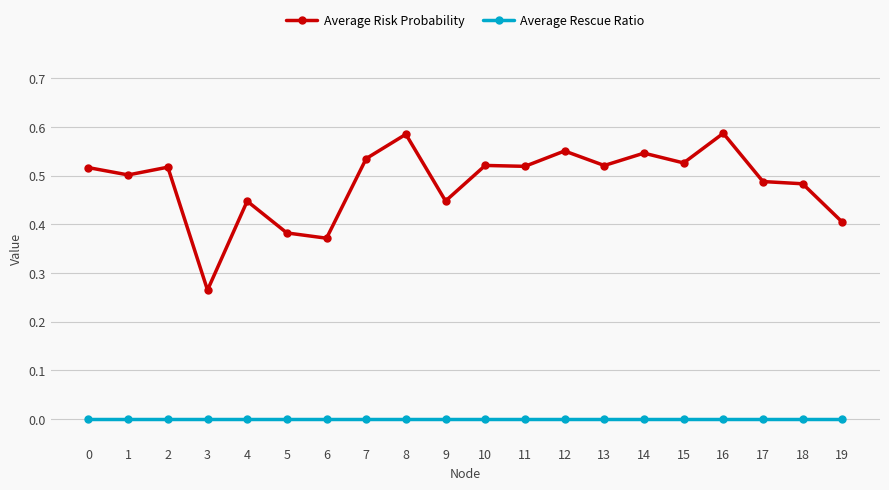

At how many categories does at least one series exceed 0?

20